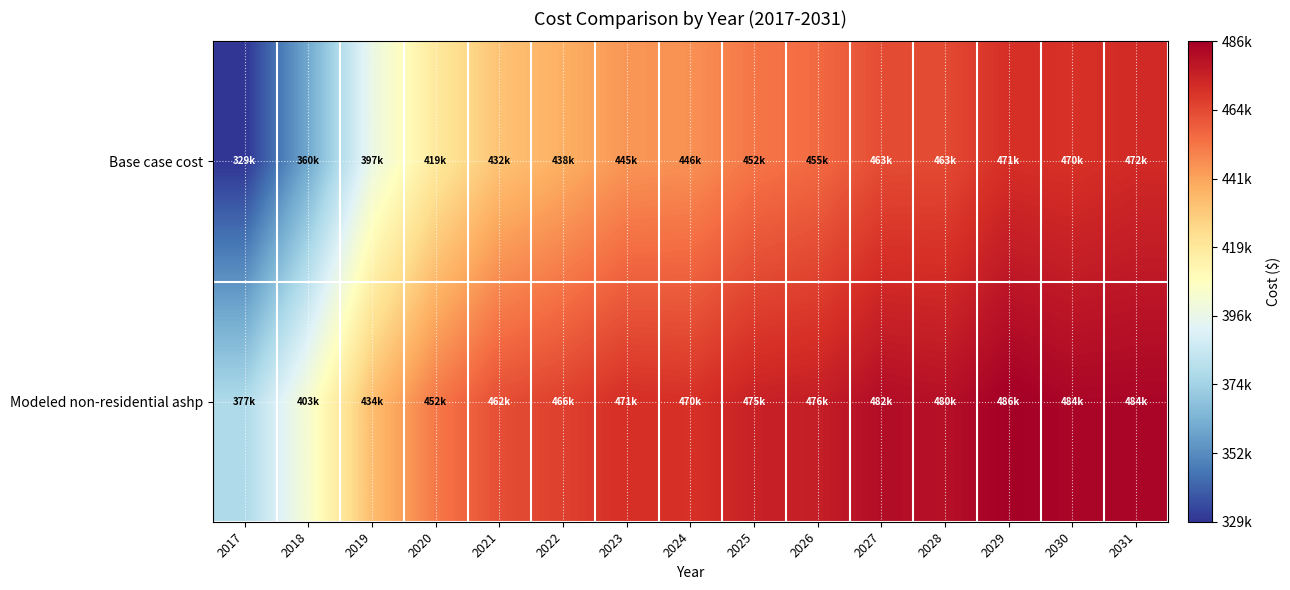

Reading right to left, what are all the values shown in this chart?

Base case cost: 2031=472001.5	2030=469876.3	2029=470737.5	2028=463235.8	2027=462777.7	2026=455177.9	2025=452250.0	2024=445652.0	2023=444643.5	2022=437961.4	2021=432194.0	2020=418661.7	2019=397235.6	2018=359924.7	2017=329099.0
Modeled non-residential ashp: 2031=483887.7	2030=483677.5	2029=486028.2	2028=480329.5	2027=481545.0	2026=475785.5	2025=474865.1	2024=469998.7	2023=470742.2	2022=465832.8	2021=462450.5	2020=451620.6	2019=433953.5	2018=403084.1	2017=377245.8